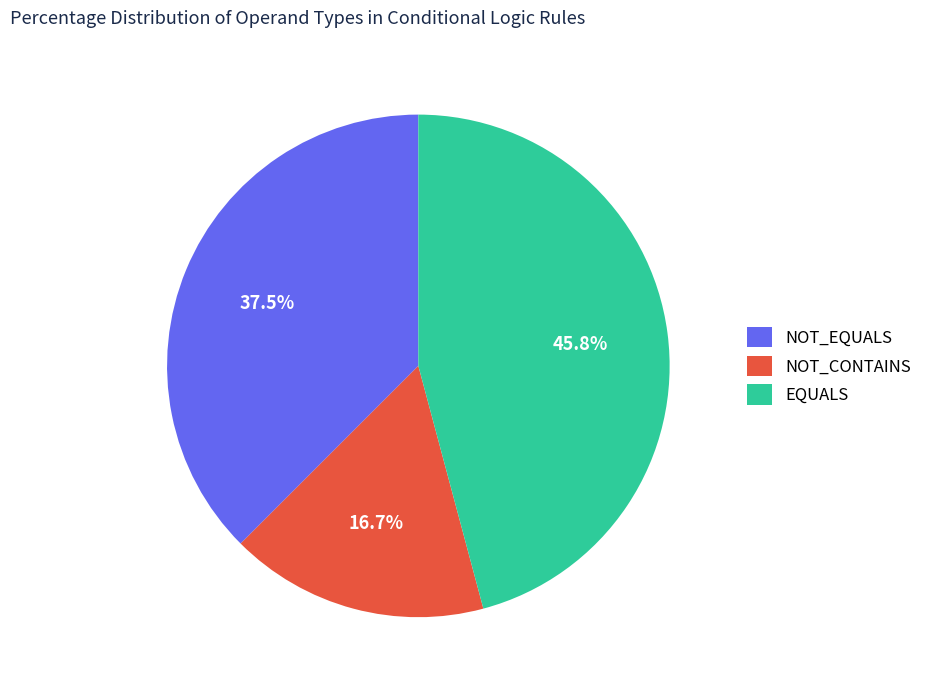

Approximately how many times larger is the value at NOT_CONTAINS compared to NOT_EQUALS?

0.4